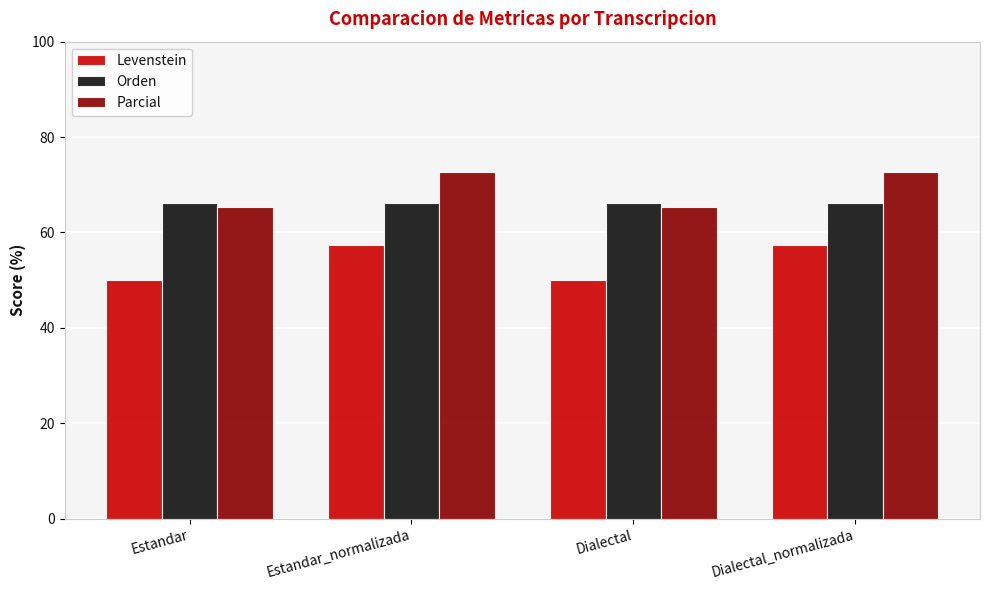

True or false: Orden has a value of 95.2 at Dialectal.

False